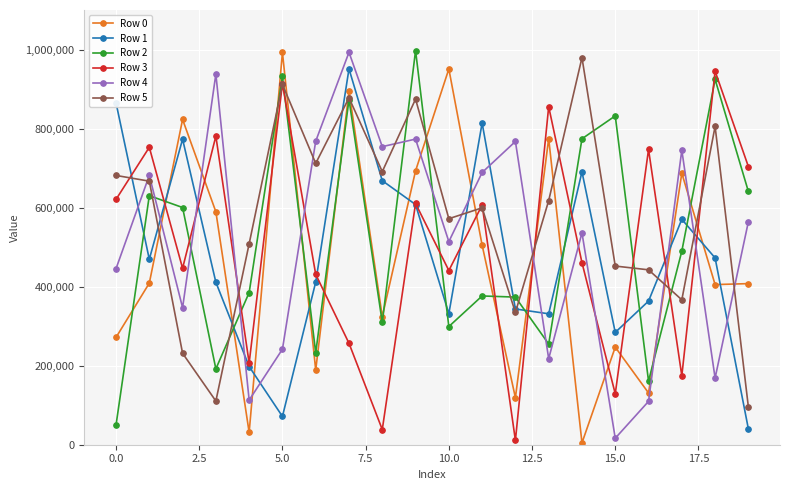

What are all the series names shown in the legend?

Row 0, Row 1, Row 2, Row 3, Row 4, Row 5